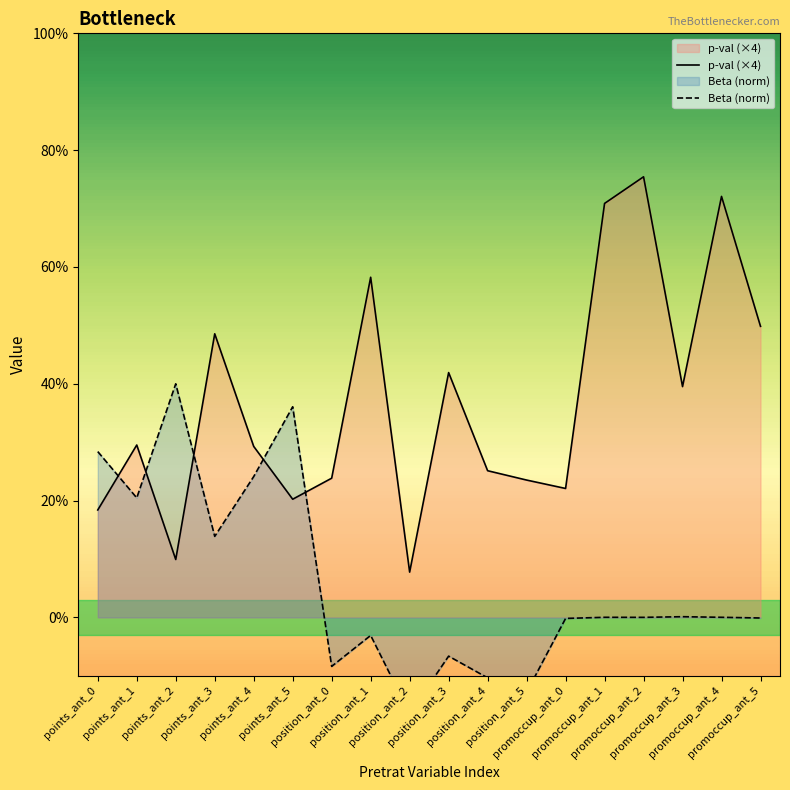

True or false: Beta (norm) and p-val (×4) cross at least once.

True